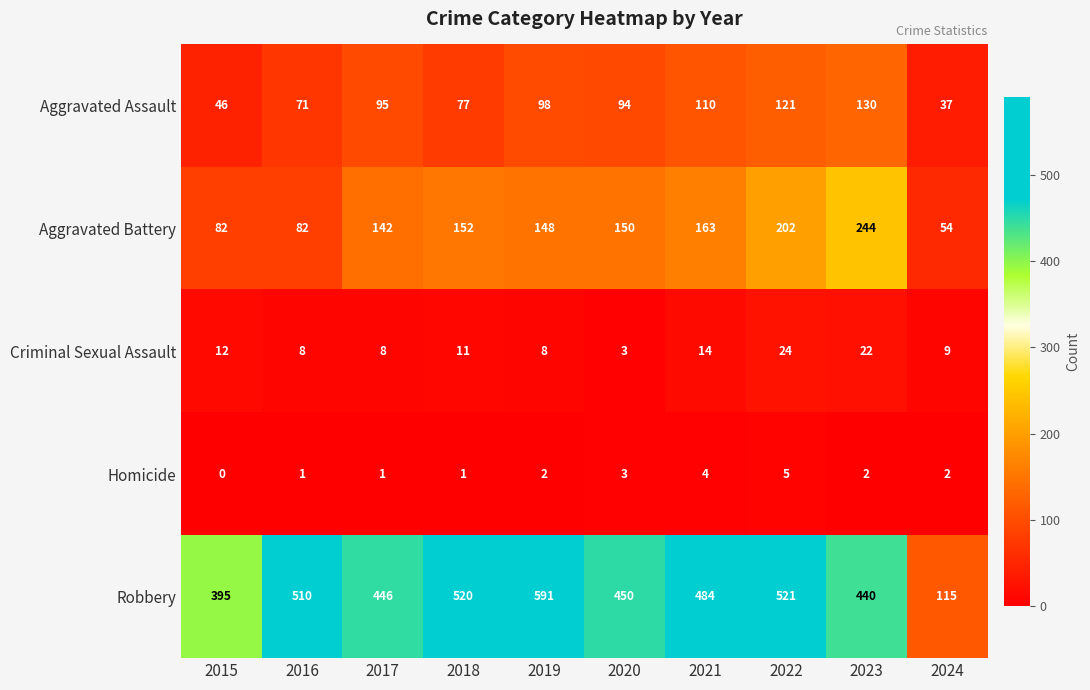

Which series has the largest total across all categories?

Robbery